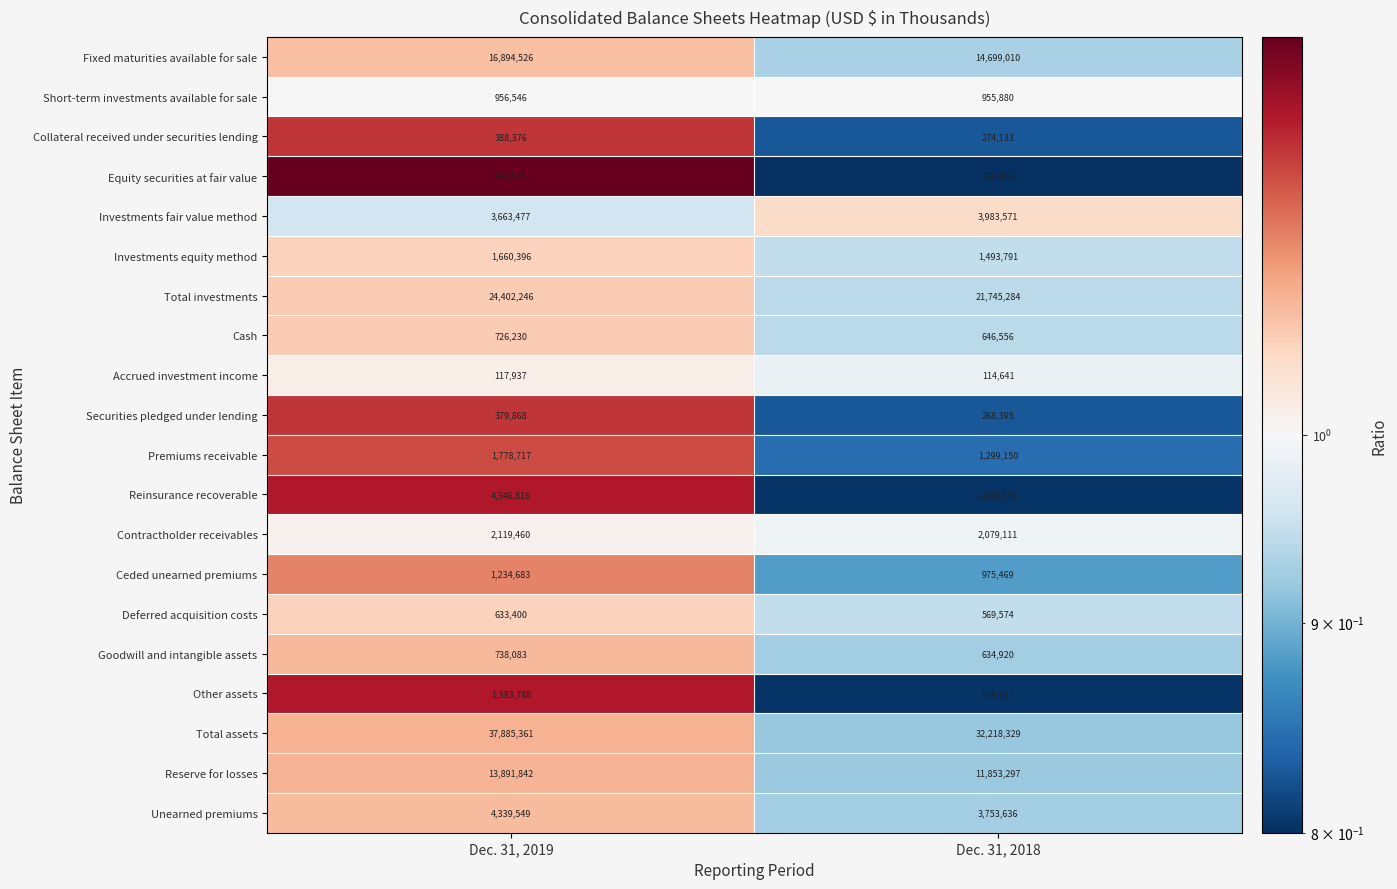

What is the approximate value of Cash at Dec. 31, 2018, to the nearest 10?

646560